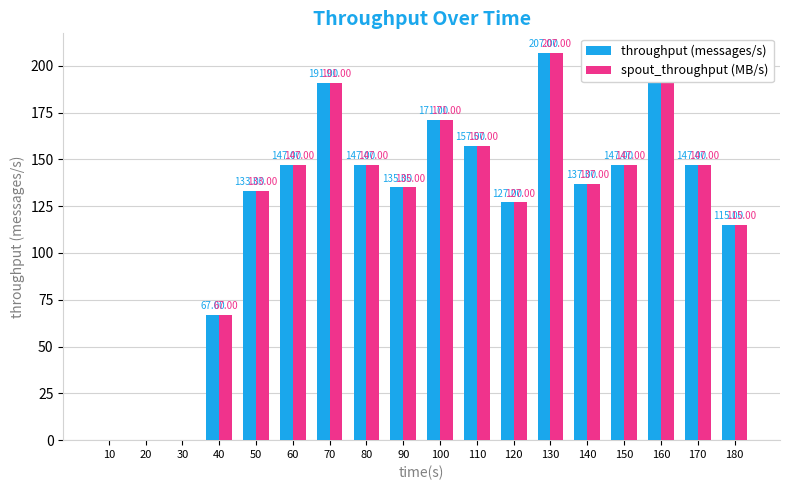

What is the sum of all throughput (messages/s) values?

2223